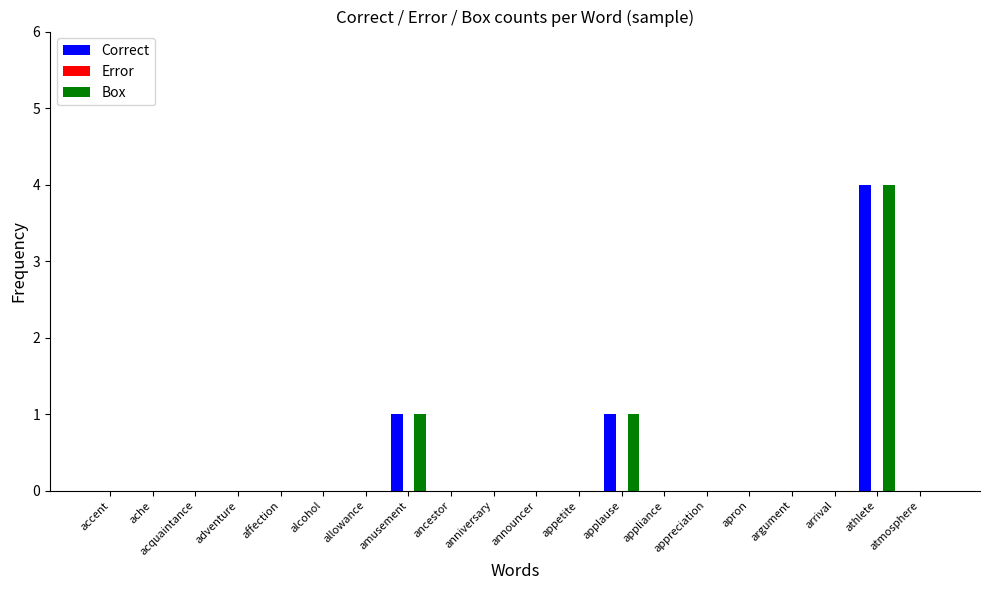

What is the sum of the Box values at appliance and athlete?

4